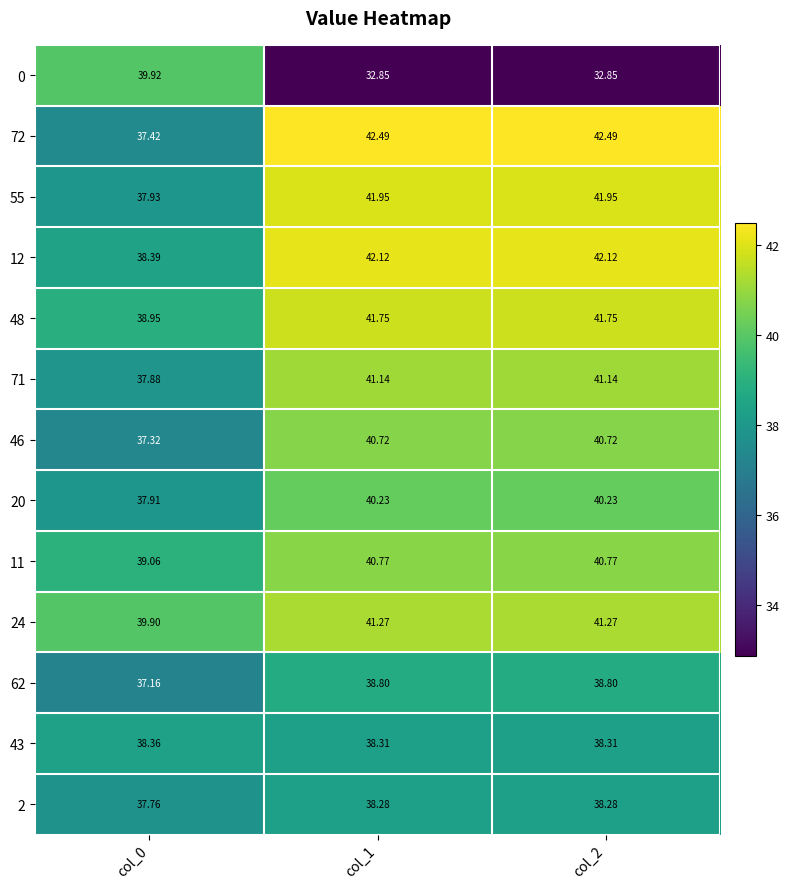

Is the value of 62 at col_1 greater than the value of 11 at col_1?

No